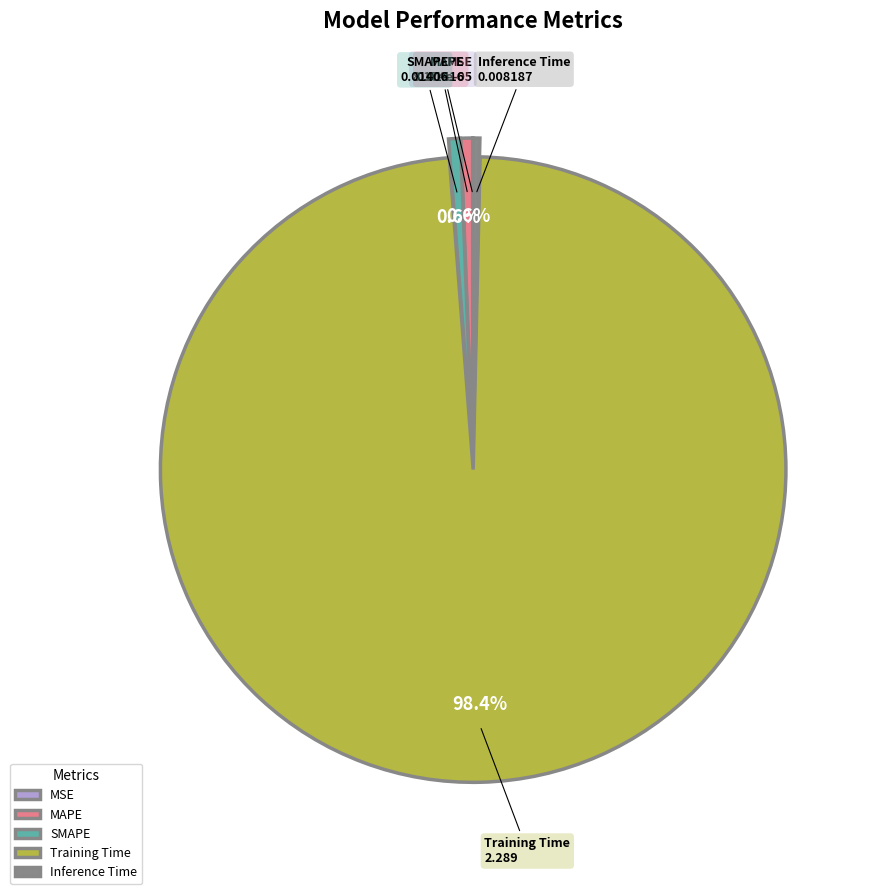

Is it true that Inference Time is 0% of the pie?

True